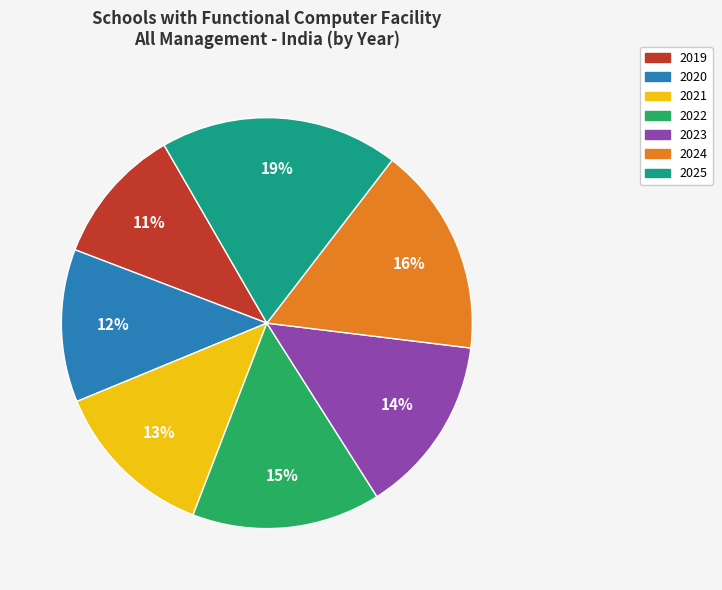

Approximately how many times larger is the value at 2022 compared to 2025?

0.8